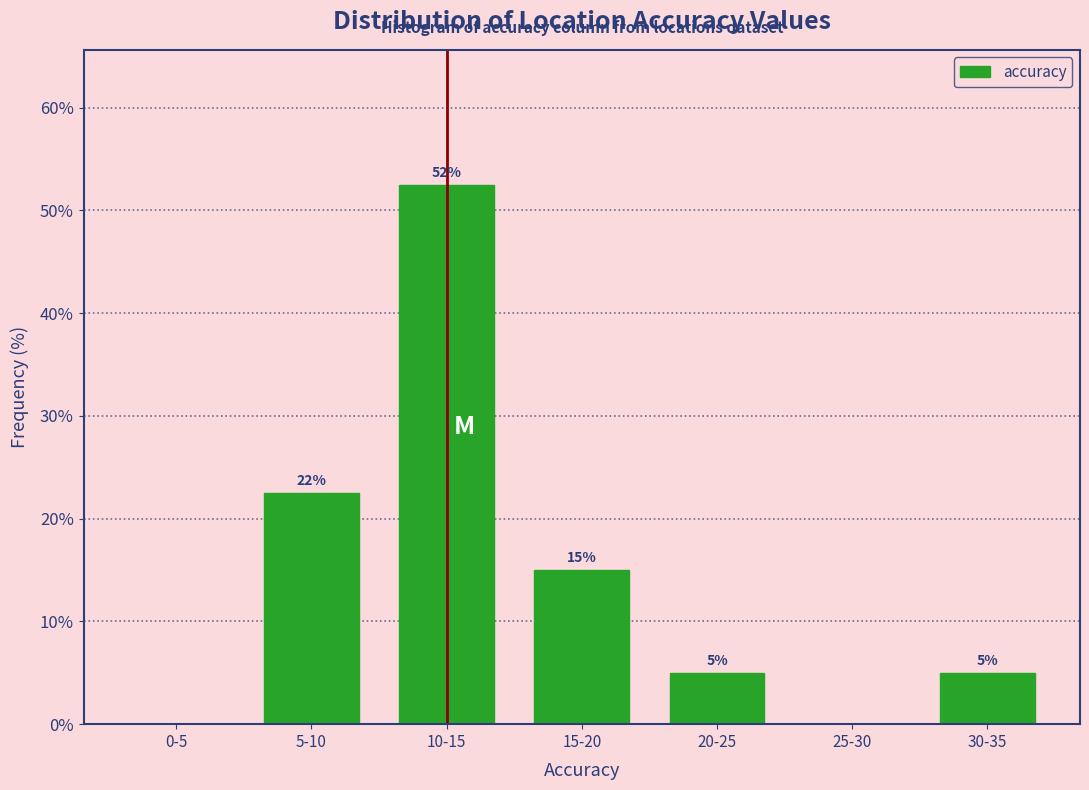

At which label does the data first exceed 5?

5-10